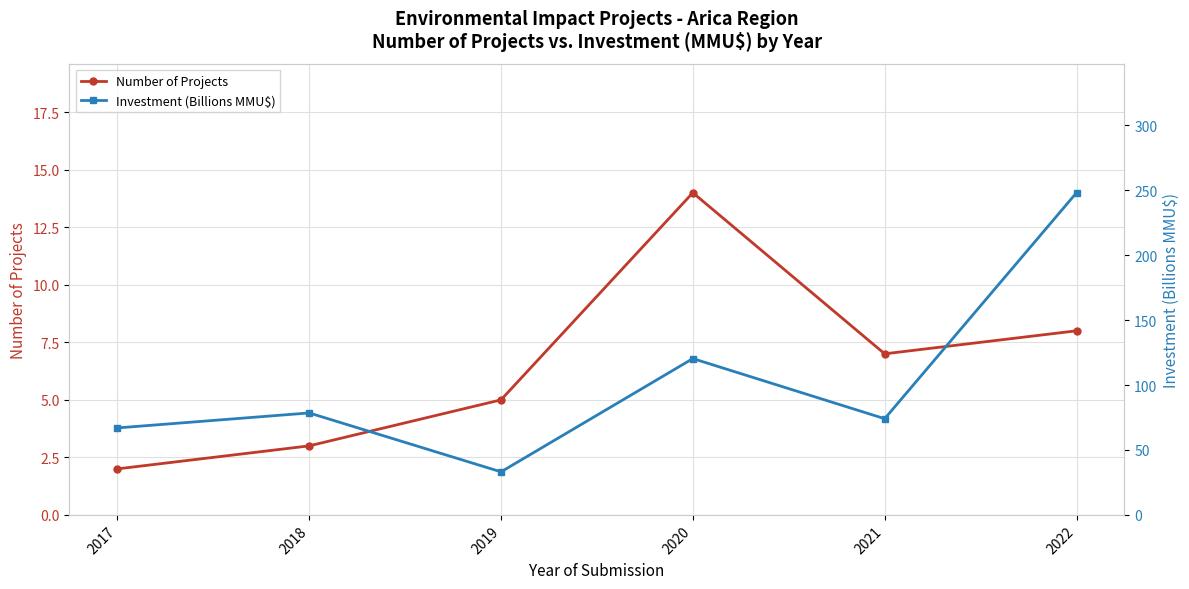

True or false: Investment (Billions MMU$) and Number of Projects intersect in this chart.

False